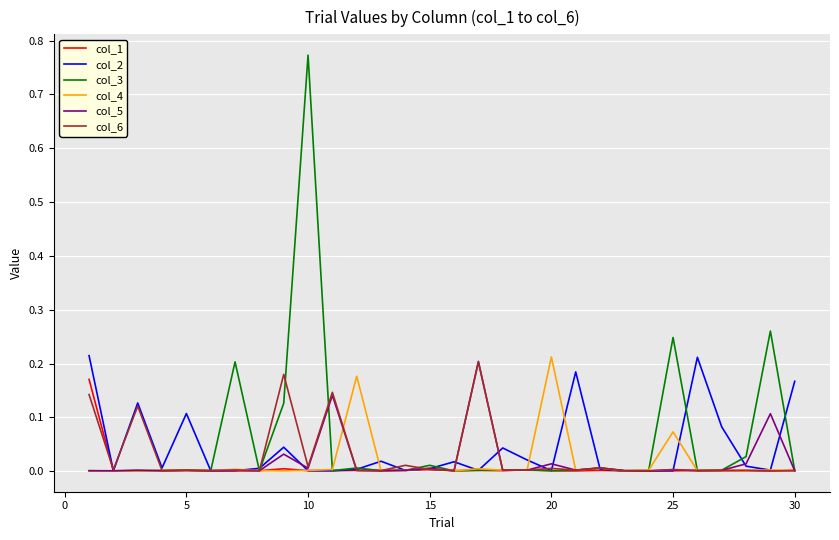

Which series has the largest range (max minus min)?

col_3